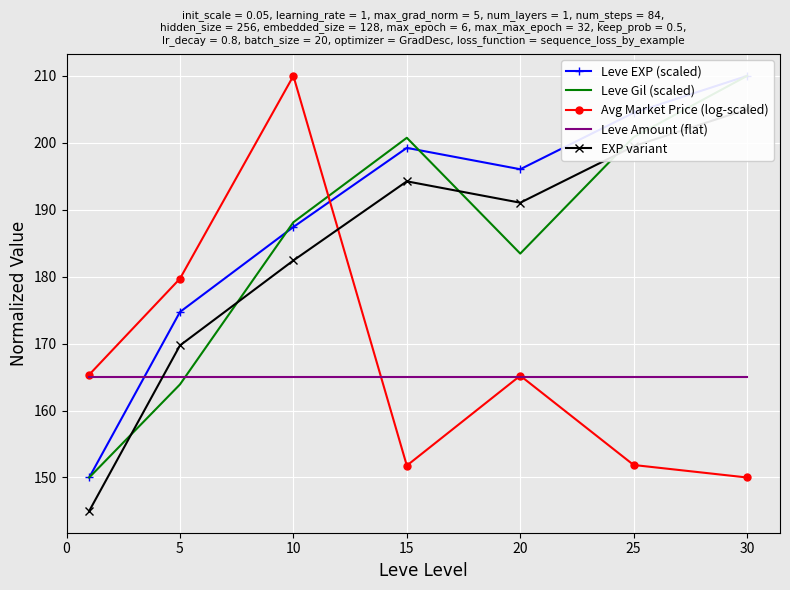

Is it true that Leve Amount (flat) equals 165.0 at 15?

True